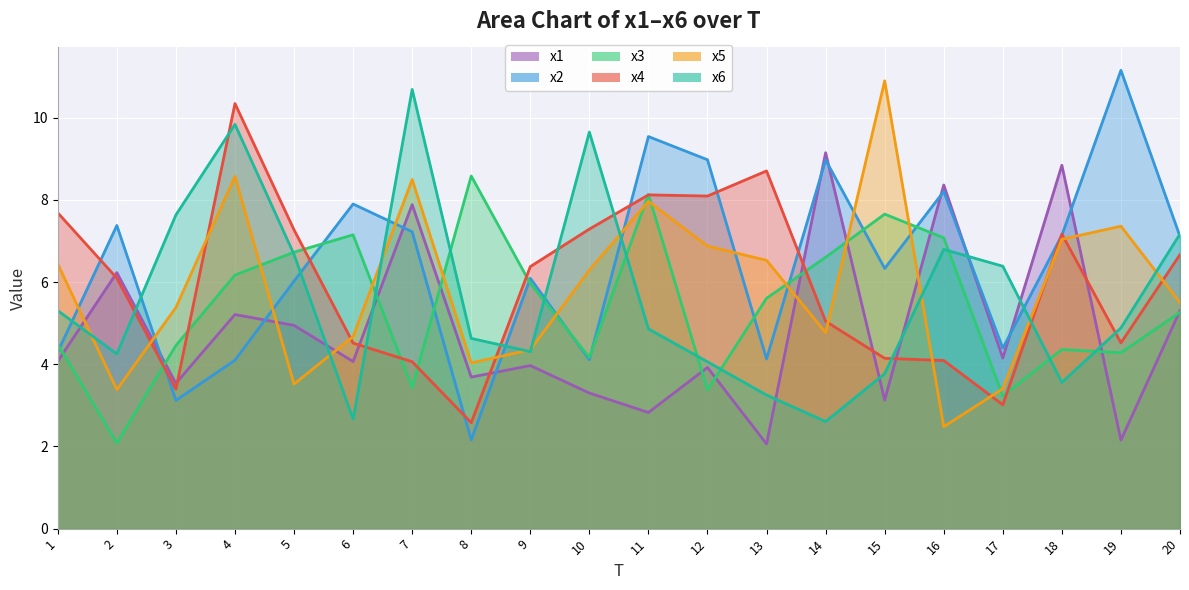

True or false: x5 has more than 1 points higher than both neighbors.

True